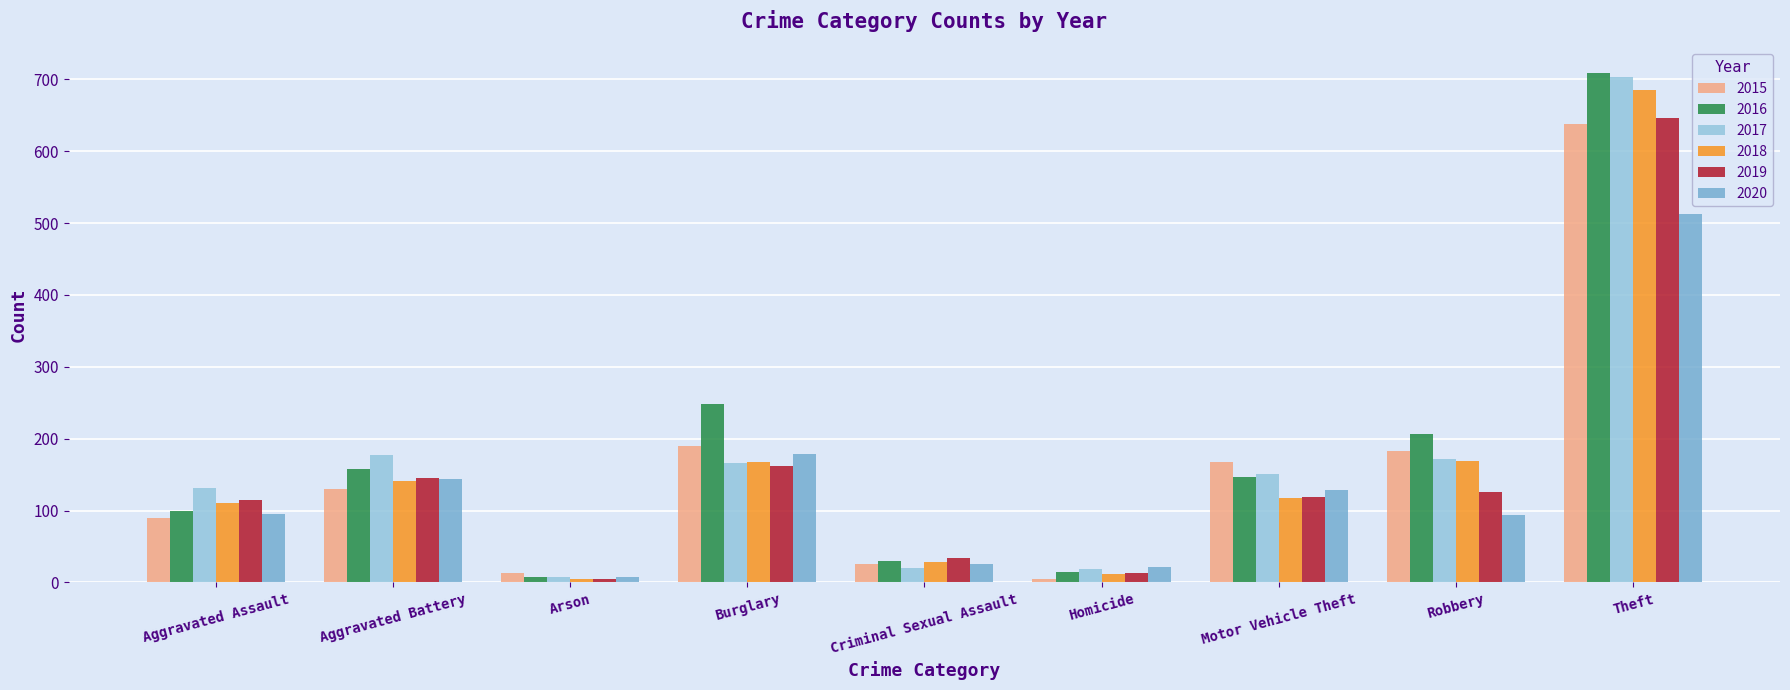

At which label is 2019 closest to 325?

Burglary